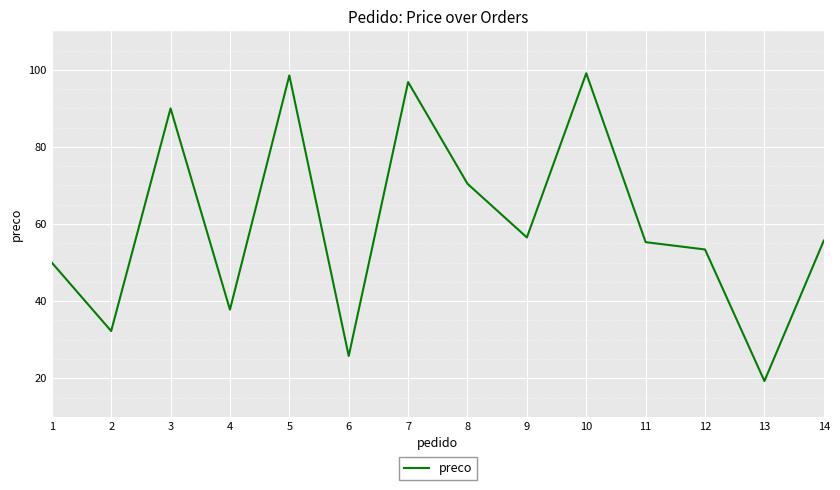

Read the value at 7.

96.8